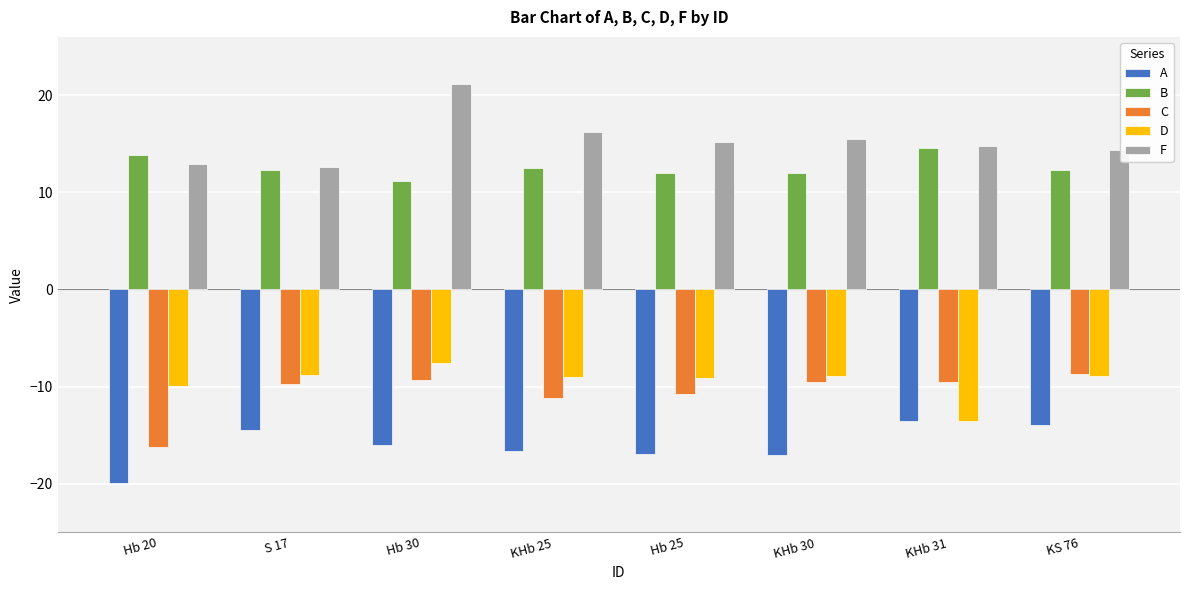

How many series are shown in this chart?

5